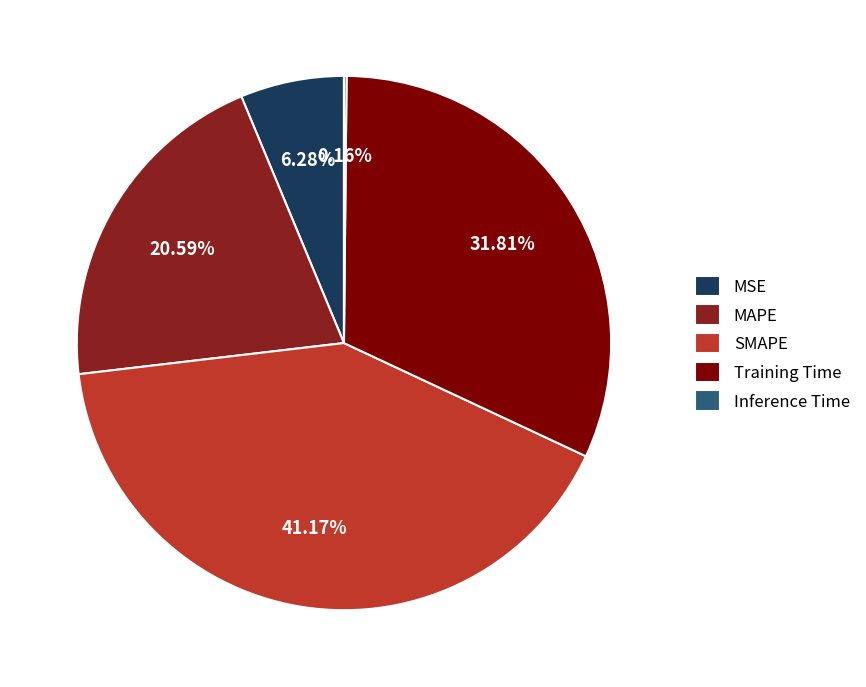

Which has a higher value, MSE or MAPE?

MAPE